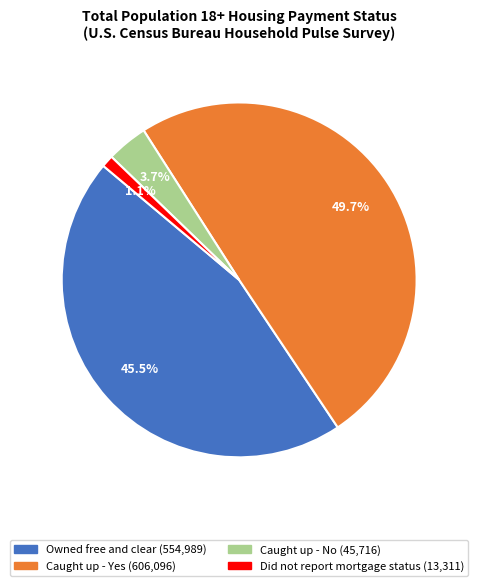

What is the total percentage of Caught up - Yes and Caught up - No?

53.4%